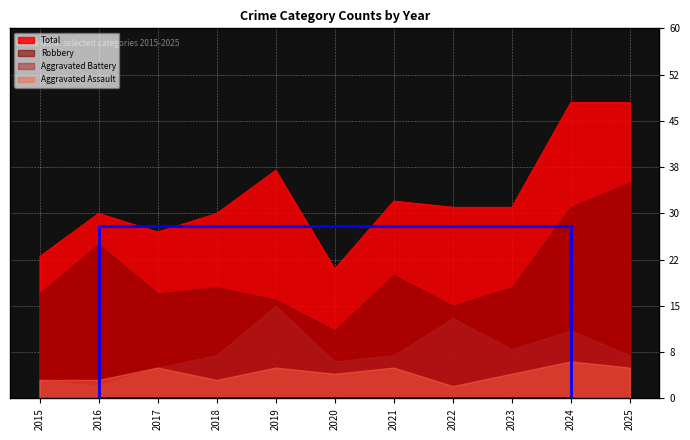

What is the value of the Robbery point at the 1st from the left?

17